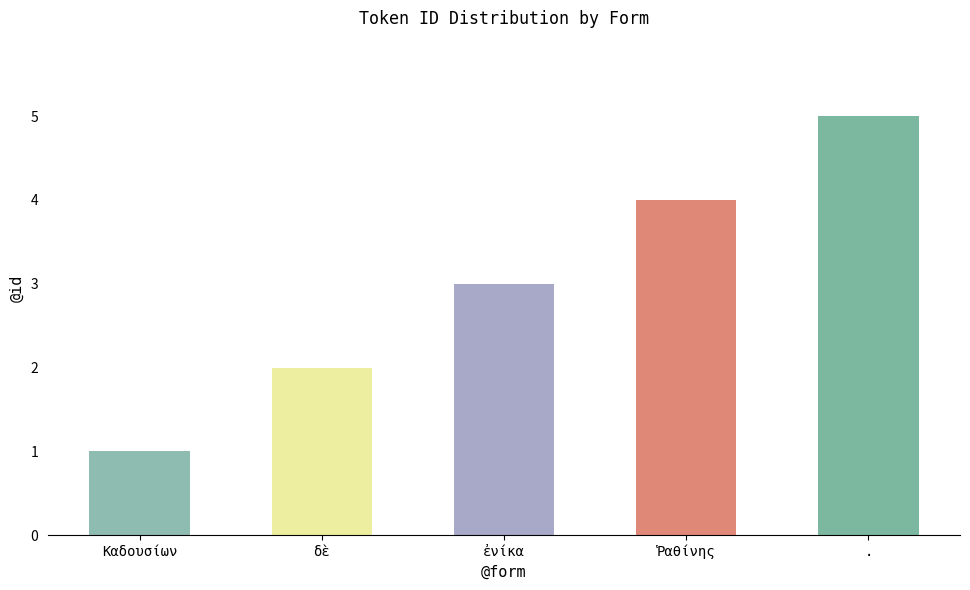

Count the number of categories in the chart.

5